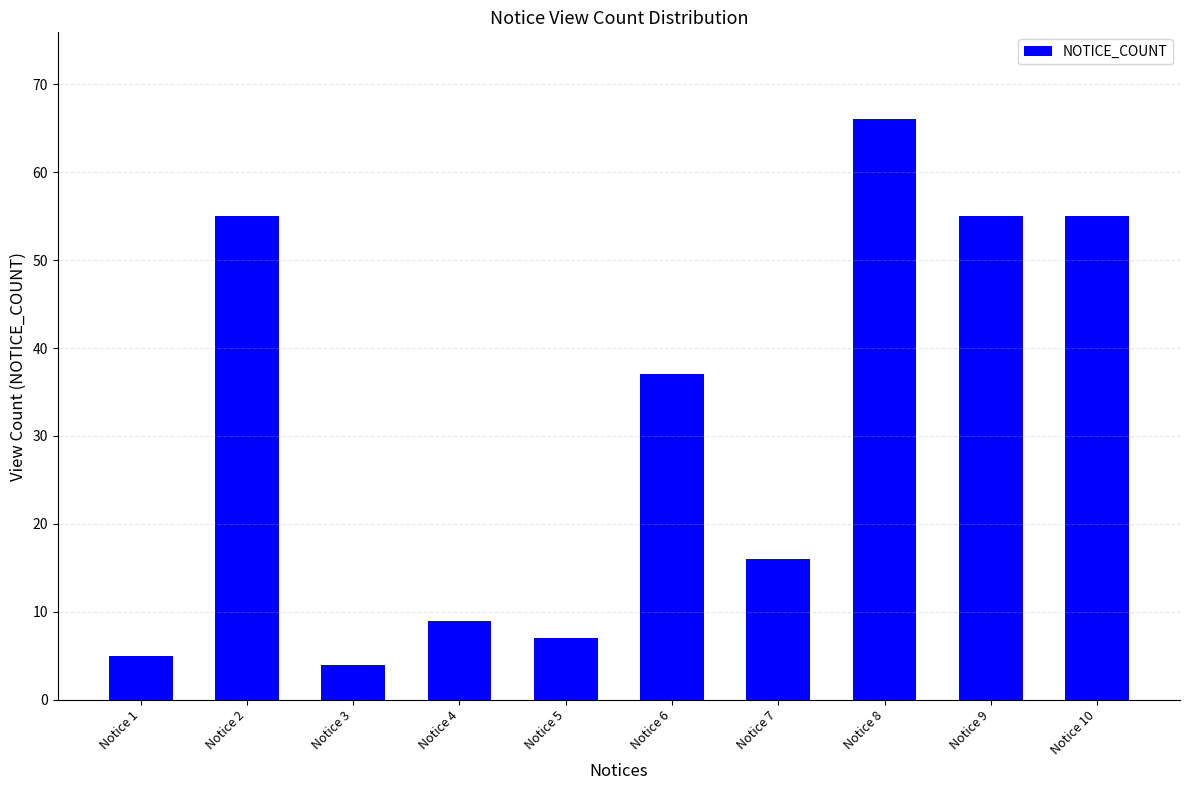

What is the smallest value displayed?

4